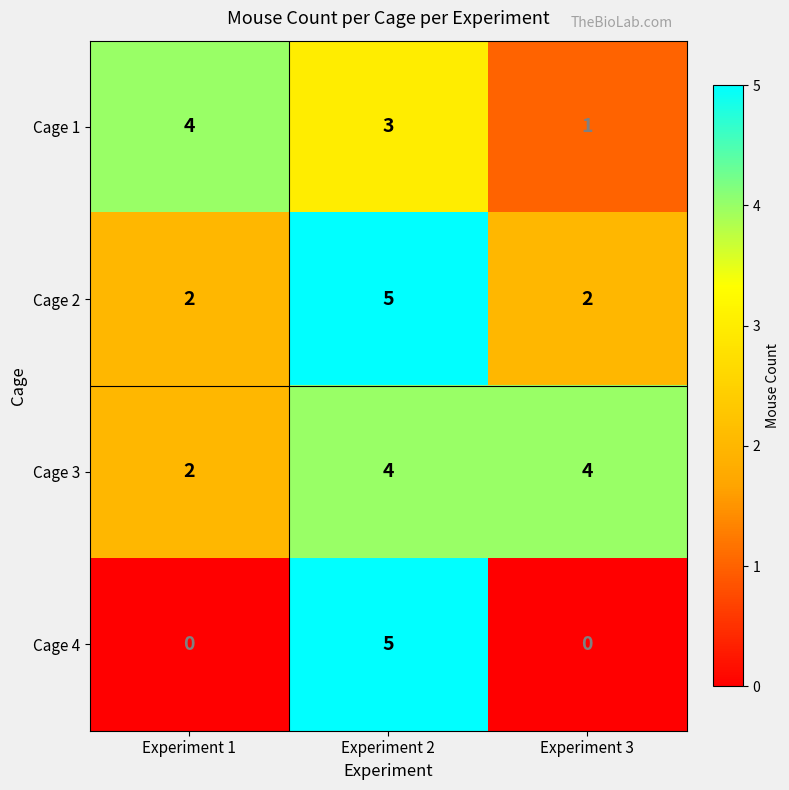

What is the difference between the Cage 1 values at Experiment 3 and Experiment 1?

3